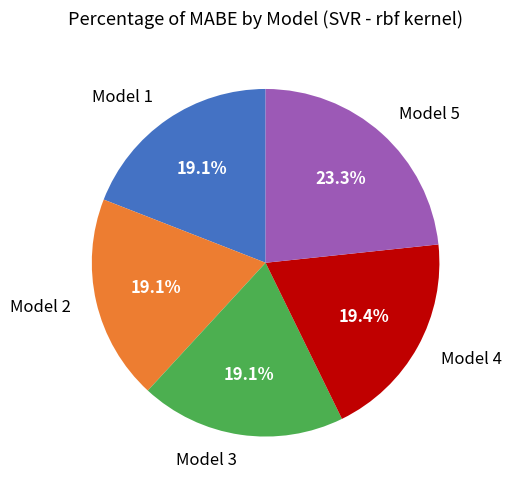

Count the number of slices in the pie.

5